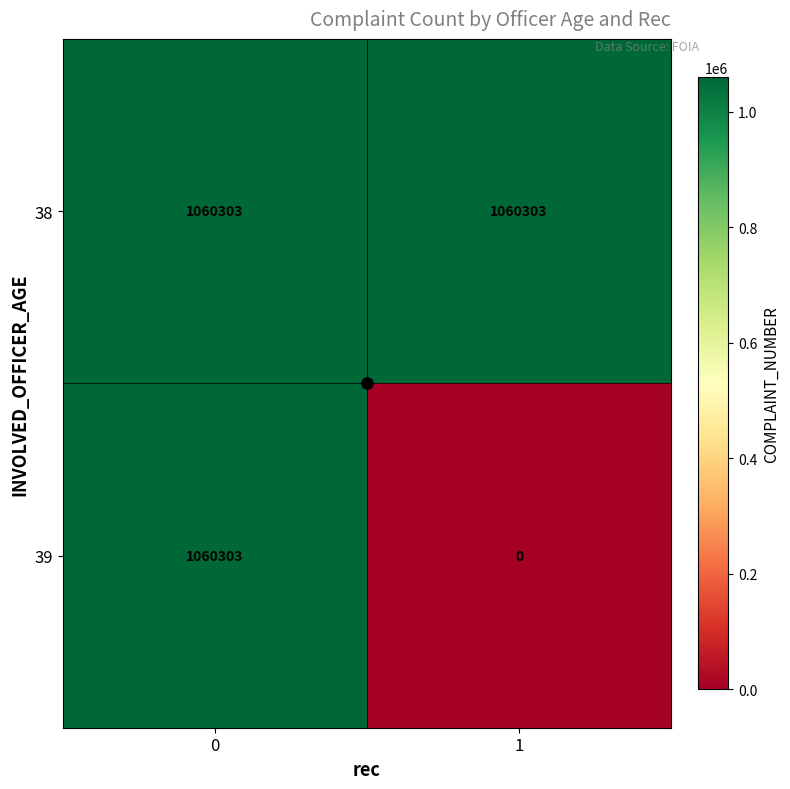

What is the maximum value for 38?

1060303